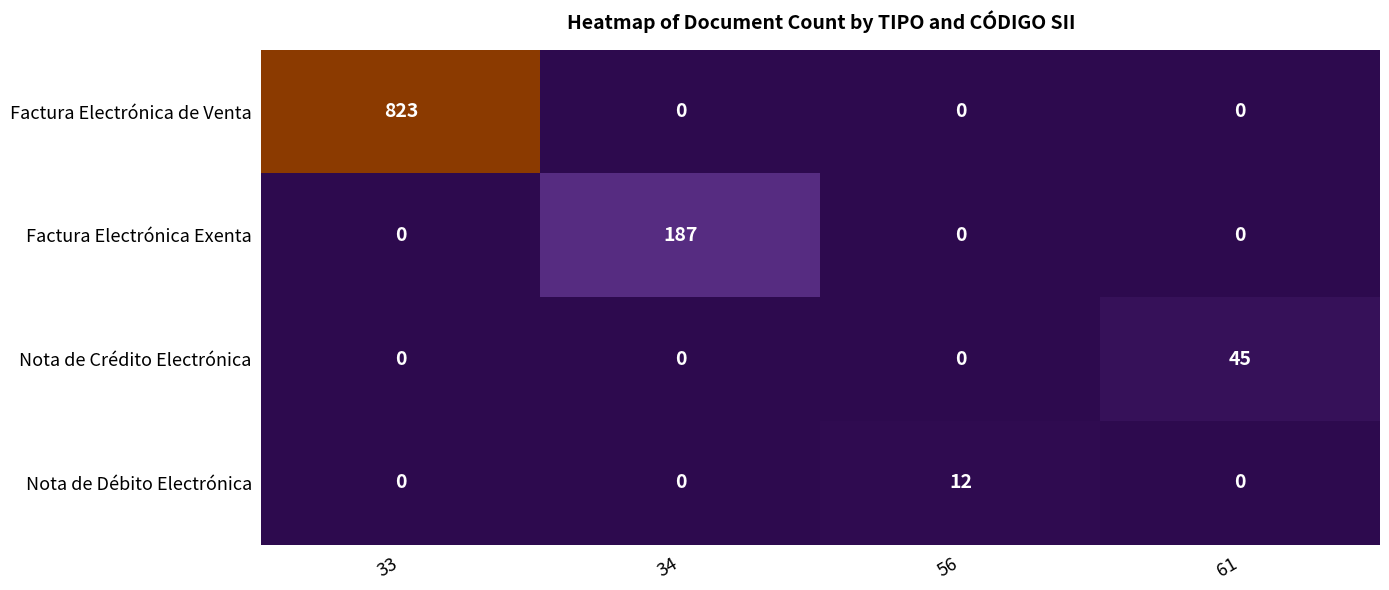

Count the number of categories in the chart.

4